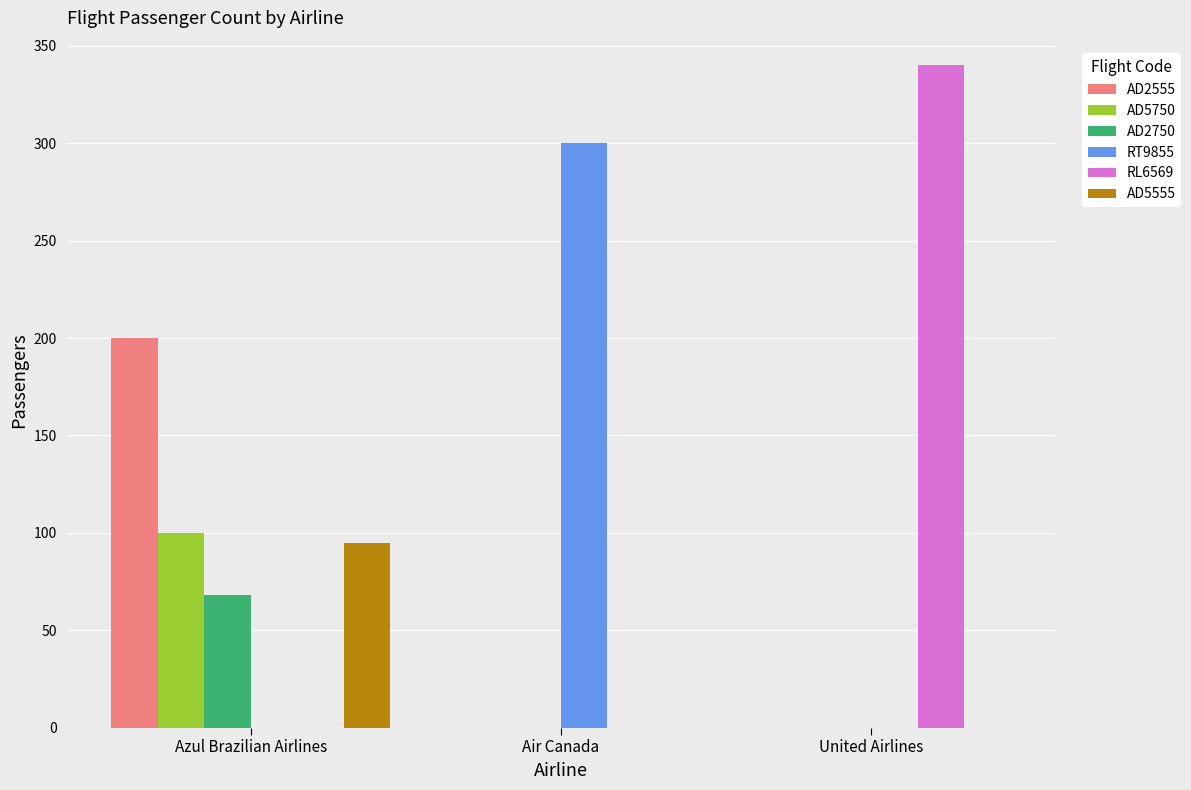

What is the maximum value shown in the chart?

340